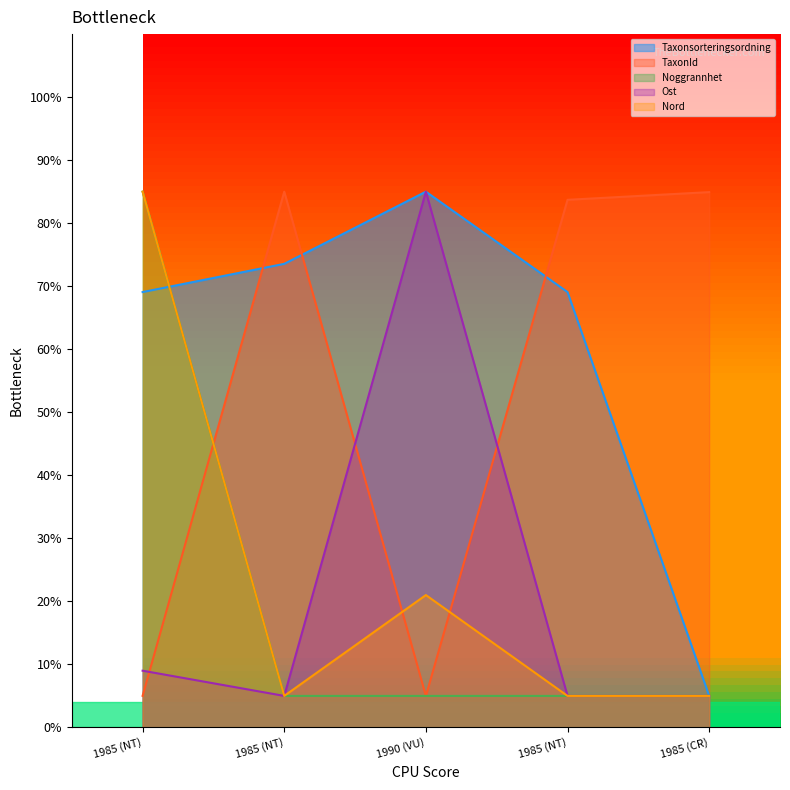

True or false: Nord and Noggrannhet intersect in this chart.

False